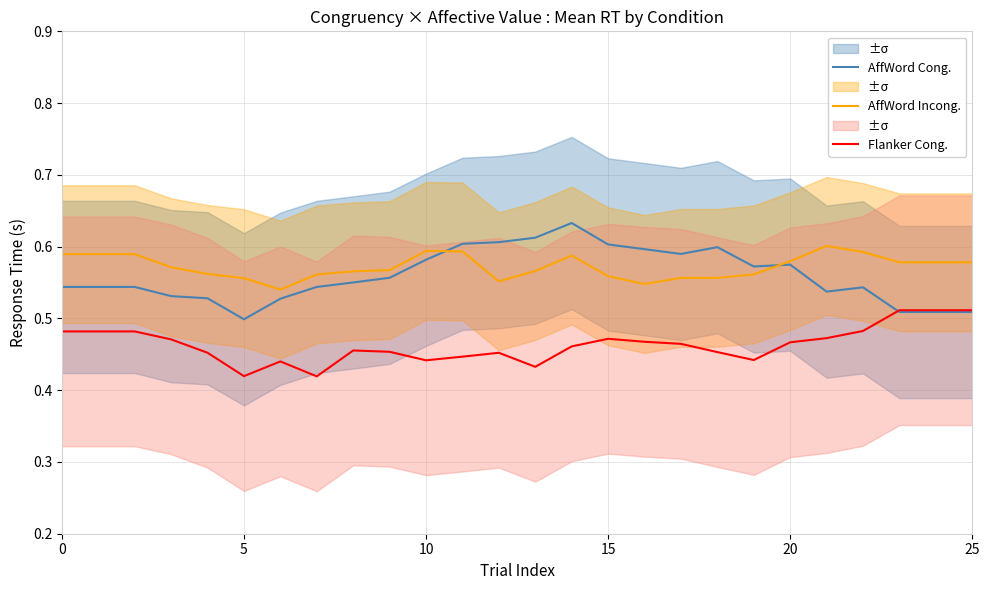

Which category has the lowest value across all series?

7